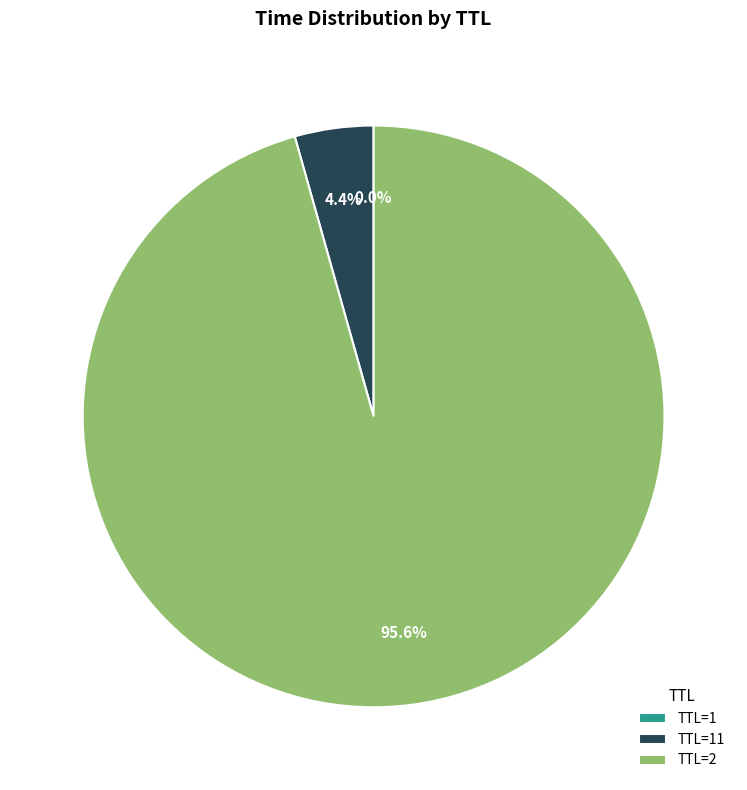

What percentage is NOT represented by TTL=2?

4.4%